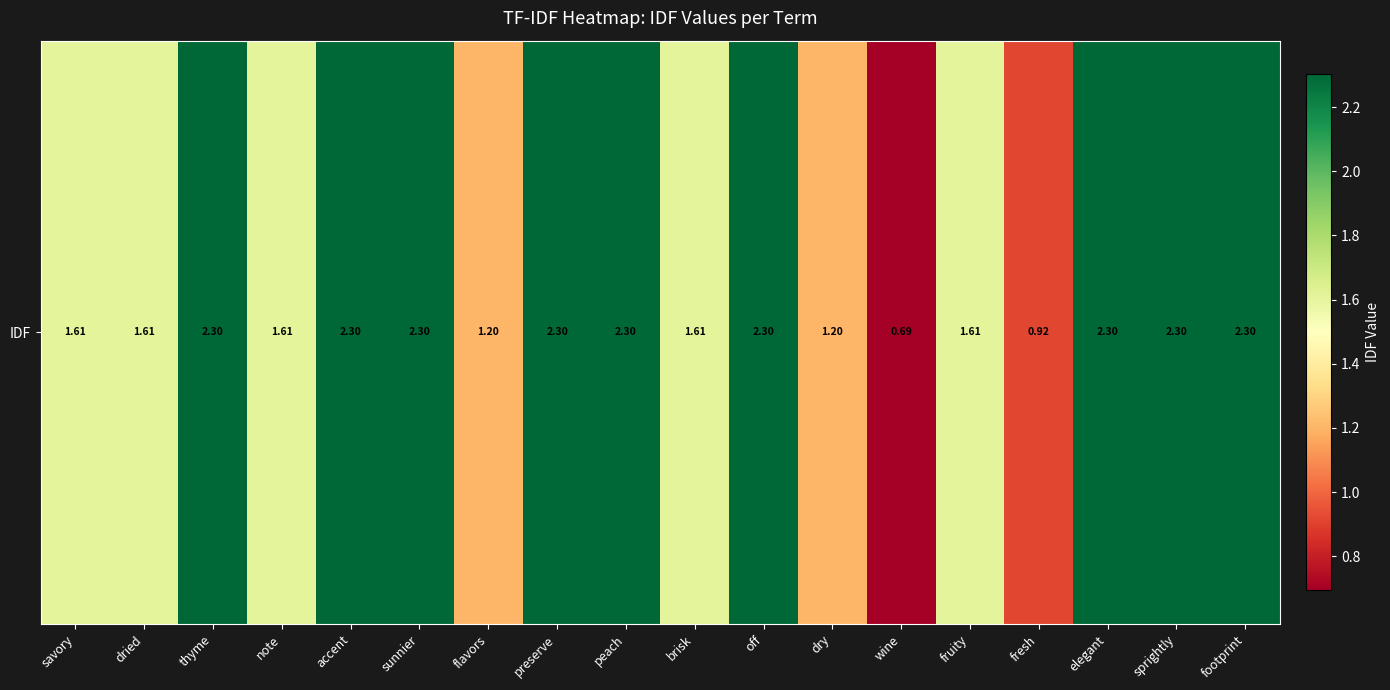

List the labels in order of value, smallest first.

wine, fresh, flavors, dry, savory, dried, note, brisk, fruity, thyme, accent, sunnier, preserve, peach, off, elegant, sprightly, footprint